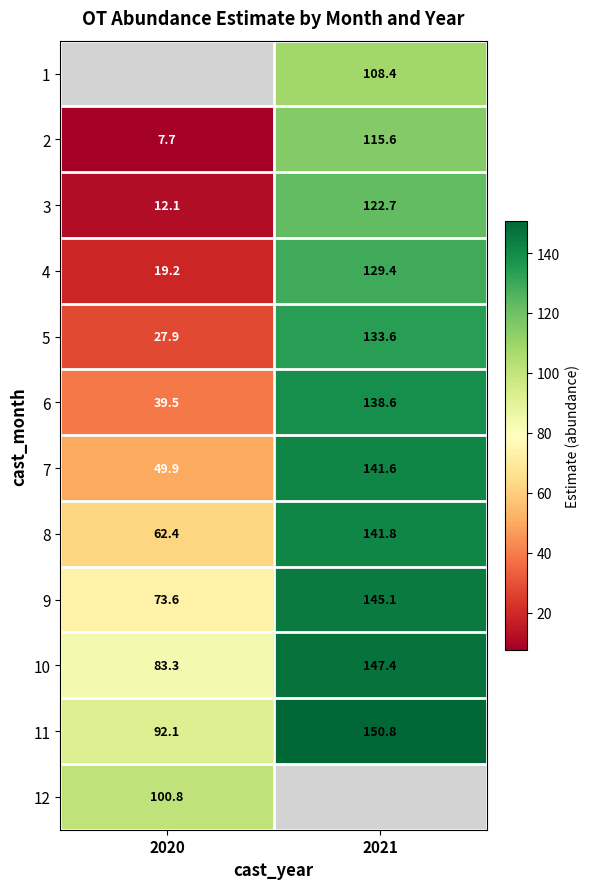

Rank the categories by 3 value from lowest to highest.

2020, 2021